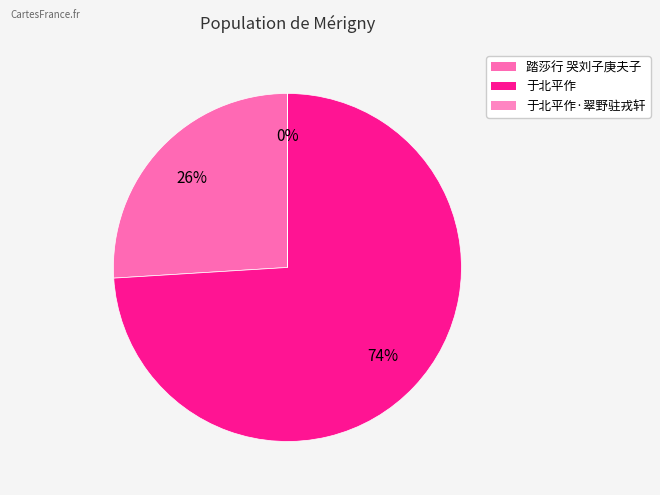

Is there any slice that represents more than half of the pie?

Yes